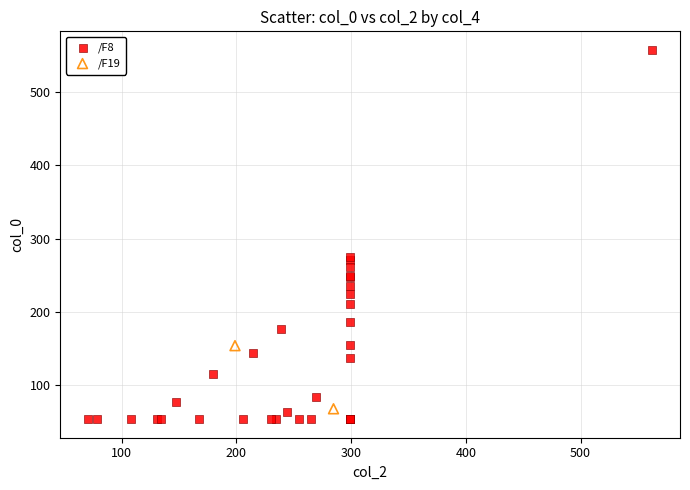

What are all the series names shown in the legend?

/F8, /F19